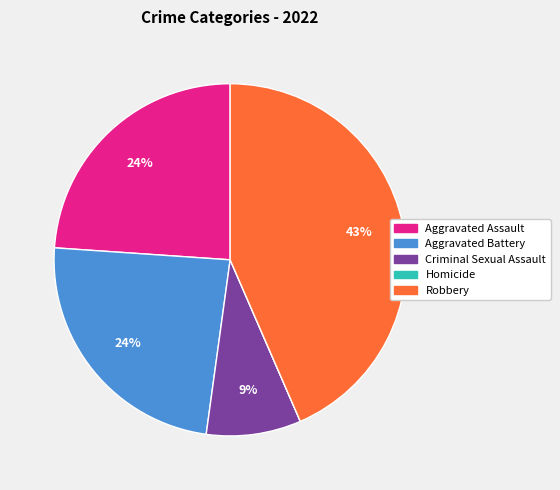

Combined, do Aggravated Battery and Robbery account for over 50%?

Yes